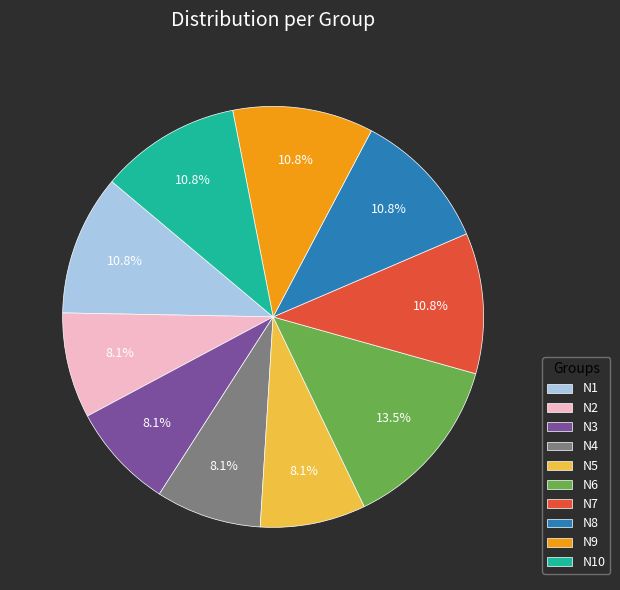

To the nearest percent, what portion does N8 represent?

11%